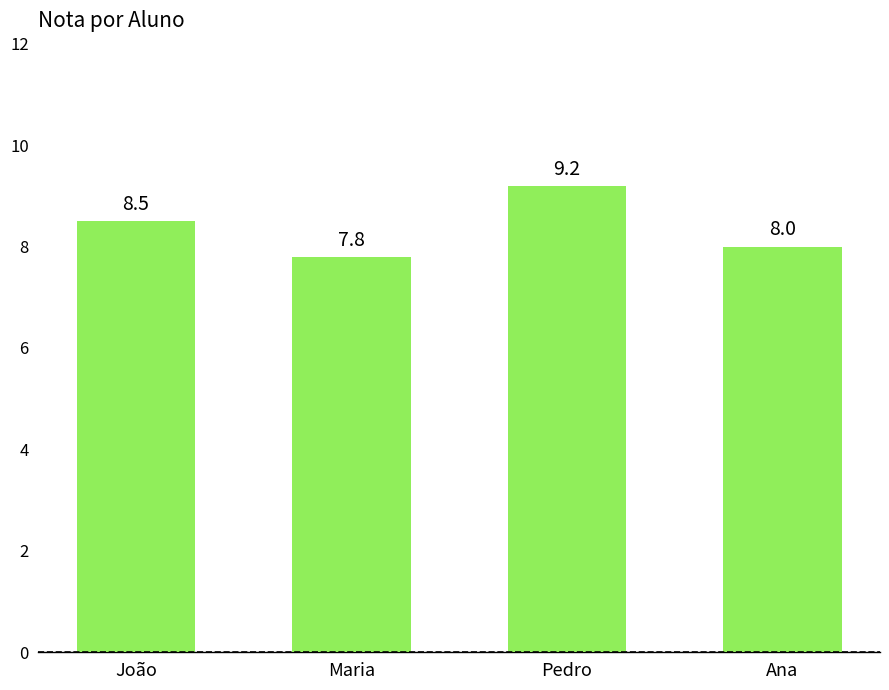

Which has a higher value, João or Pedro?

Pedro